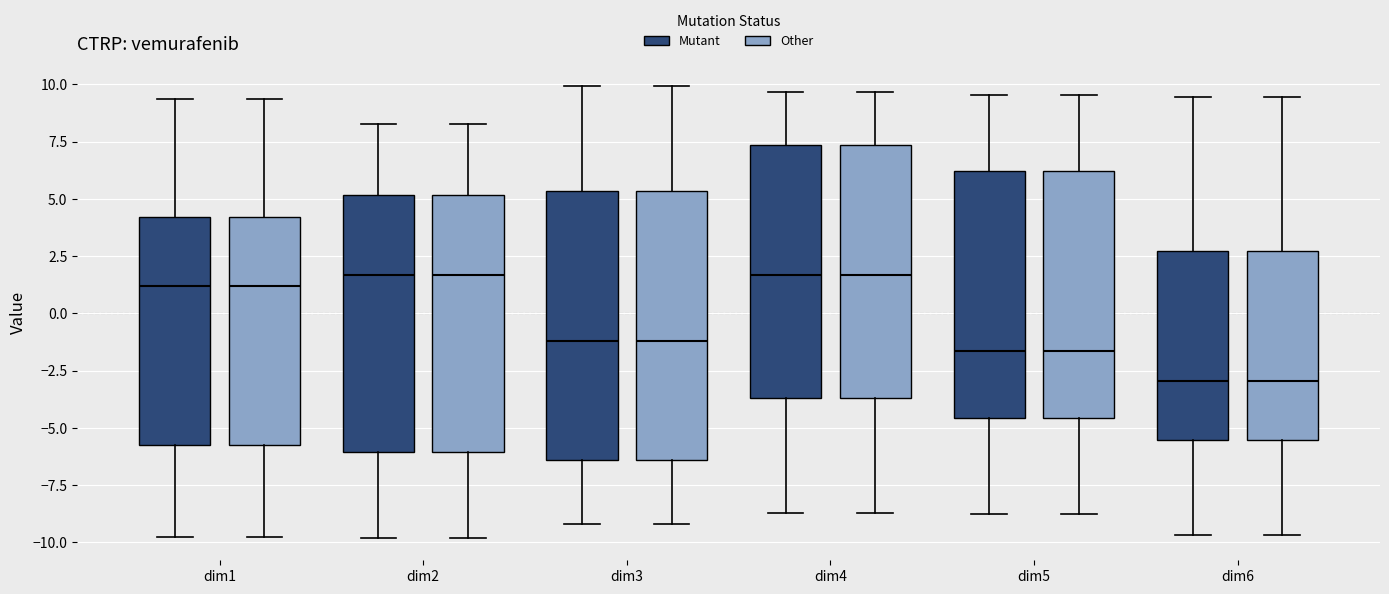

Reading left to right, transcribe this box plot: for each box, give where its median line is, the range the box spans, and where its two whiskers end, as read against the y-axis. The values are not printed on the chart, so give them approximately, as read against the axis.

dim1 (Mutant): median 1.0, box -5.5 to 4.0, whiskers -10.0 to 9.5
dim1 (Other): median 1.0, box -5.5 to 4.0, whiskers -10.0 to 9.5
dim2 (Mutant): median 1.5, box -6.0 to 5.0, whiskers -10.0 to 8.5
dim2 (Other): median 1.5, box -6.0 to 5.0, whiskers -10.0 to 8.5
dim3 (Mutant): median -1.0, box -6.5 to 5.5, whiskers -9.0 to 10.0
dim3 (Other): median -1.0, box -6.5 to 5.5, whiskers -9.0 to 10.0
dim4 (Mutant): median 1.5, box -3.5 to 7.5, whiskers -8.5 to 9.5
dim4 (Other): median 1.5, box -3.5 to 7.5, whiskers -8.5 to 9.5
dim5 (Mutant): median -1.5, box -4.5 to 6.0, whiskers -8.5 to 9.5
dim5 (Other): median -1.5, box -4.5 to 6.0, whiskers -8.5 to 9.5
dim6 (Mutant): median -3.0, box -5.5 to 2.5, whiskers -9.5 to 9.5
dim6 (Other): median -3.0, box -5.5 to 2.5, whiskers -9.5 to 9.5